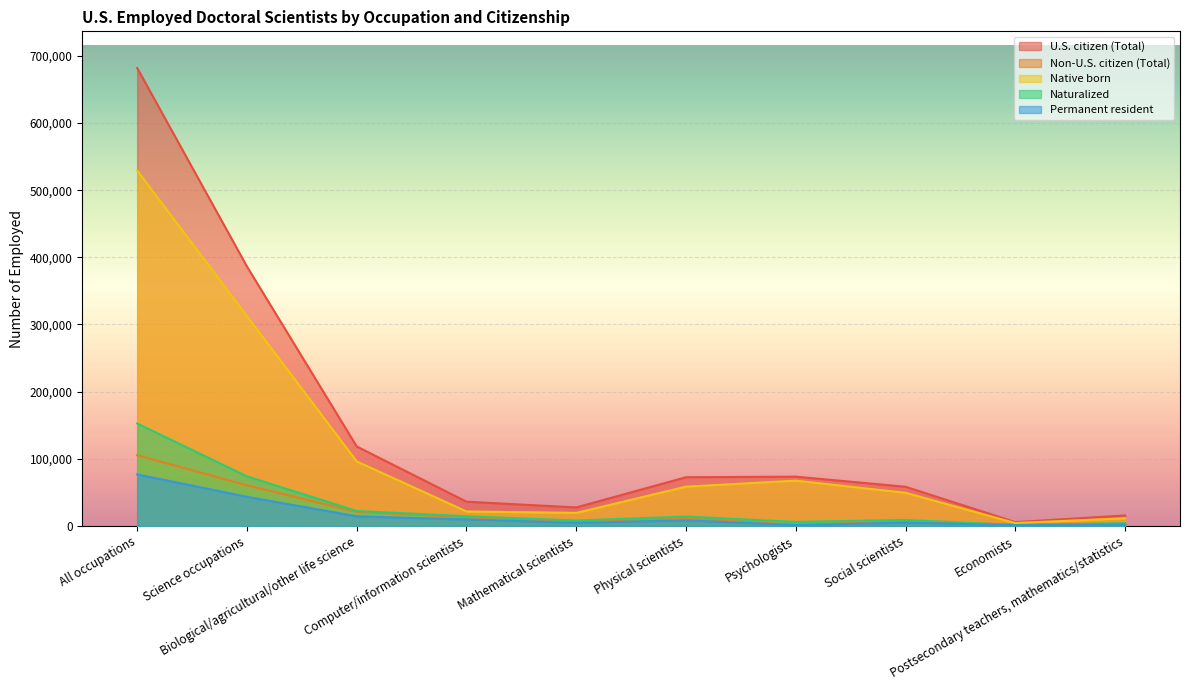

Reading left to right, transcribe all the data shown in this chart.

U.S. citizen (Total): 681900	386350	118350	36100	27600	72550	73400	58350	5700	15600
Non-U.S. citizen (Total): 105400	60500	20950	12800	6850	11600	1550	6800	2100	3150
Native born: 529250	312550	96150	21600	19450	58550	67450	49350	4350	11450
Naturalized: 152600	73800	22250	14500	8100	14050	5950	9000	1350	4150
Permanent resident: 76700	43400	14350	9700	4700	8350	1300	4950	1200	2350